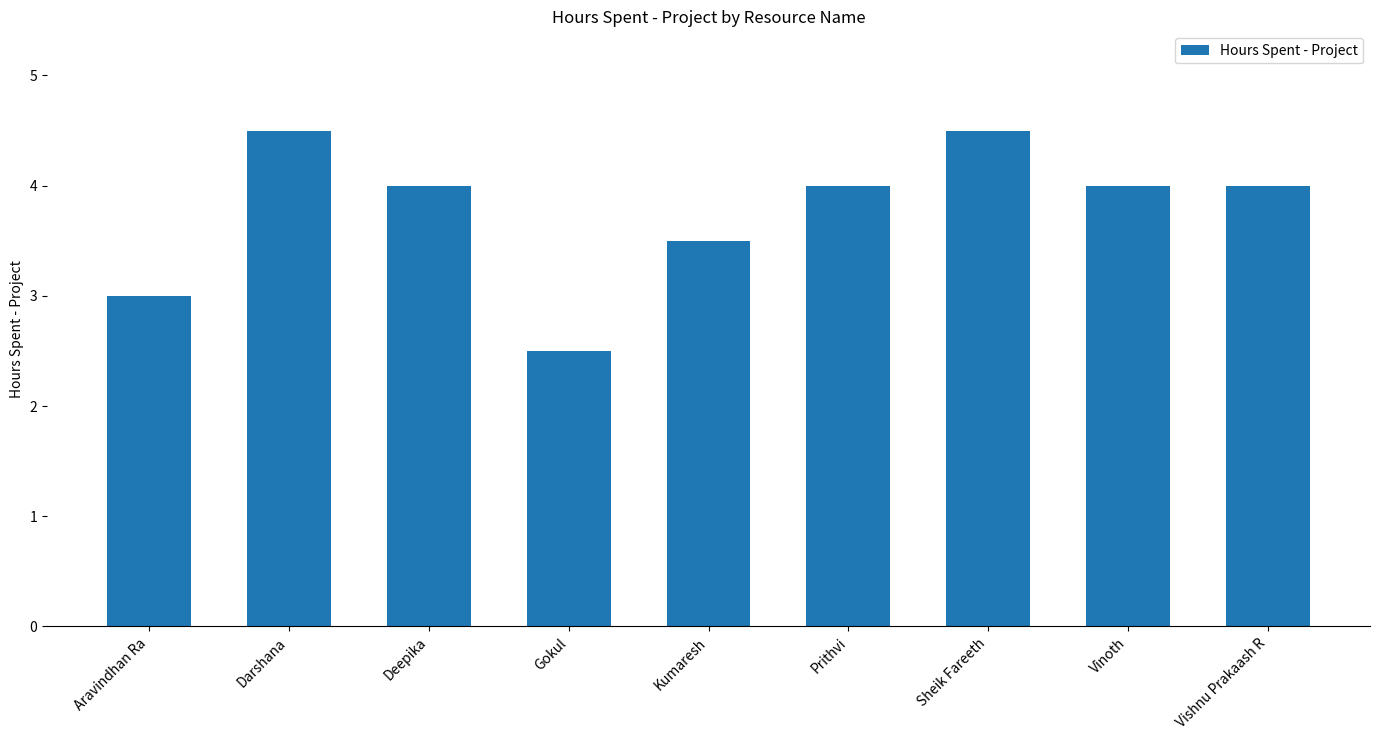

The chart shows a value of 3.5 at Kumaresh. True or false?

True